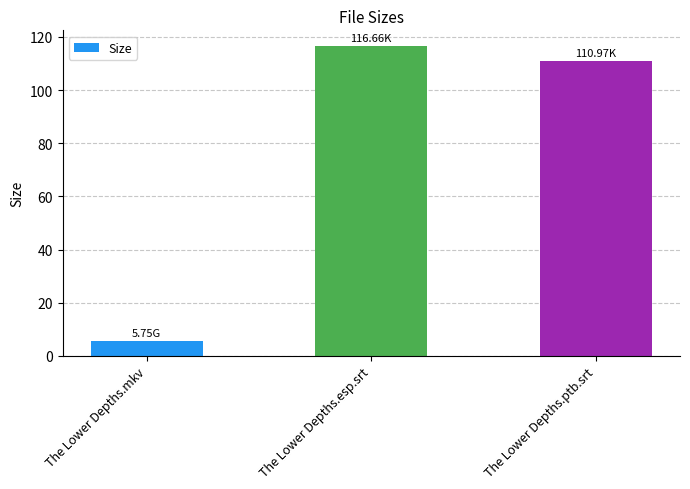

Are the bars horizontal?

No